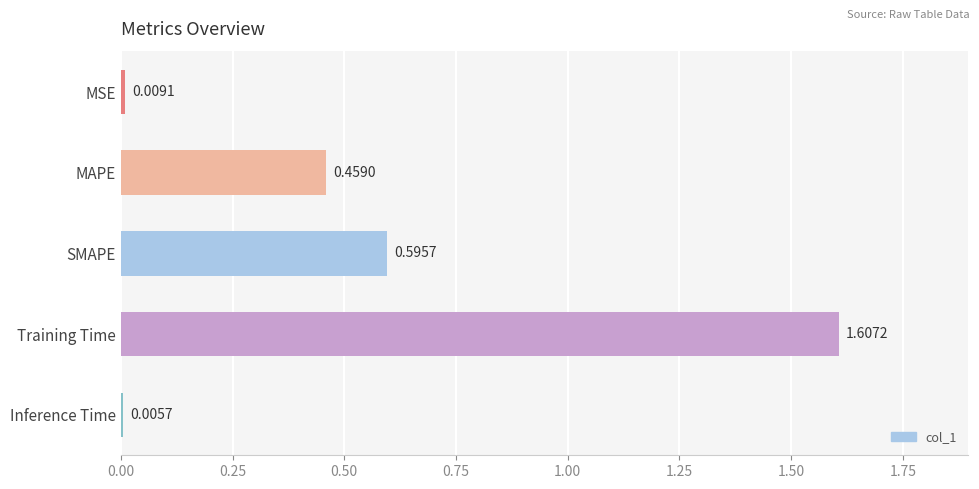

What is the difference between the maximum and minimum values?

1.6